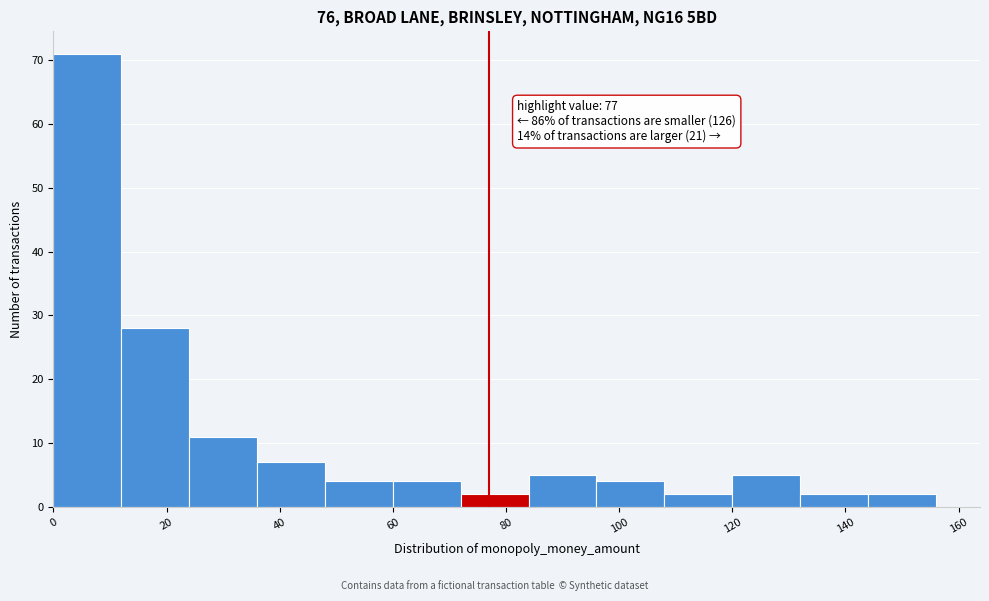

Over which range of the x-axis is the bar tallest?

0 to 12